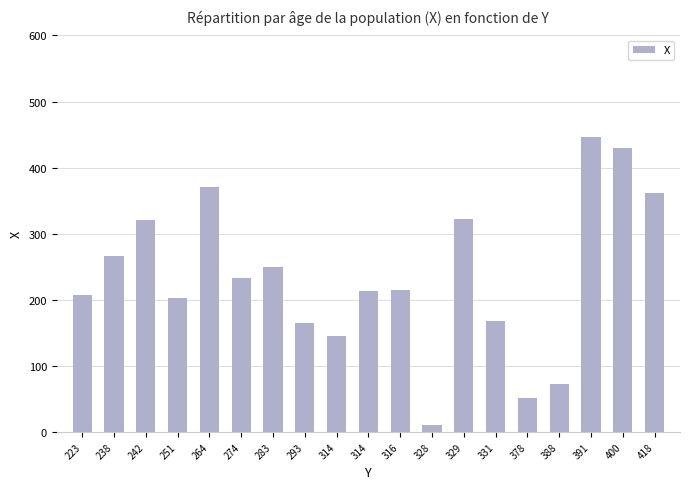

How many data points does each series have?

19